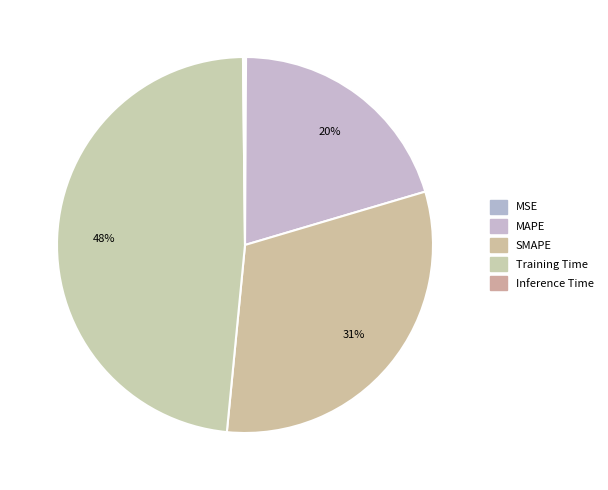

What is the total percentage of Training Time and SMAPE?

79.4%